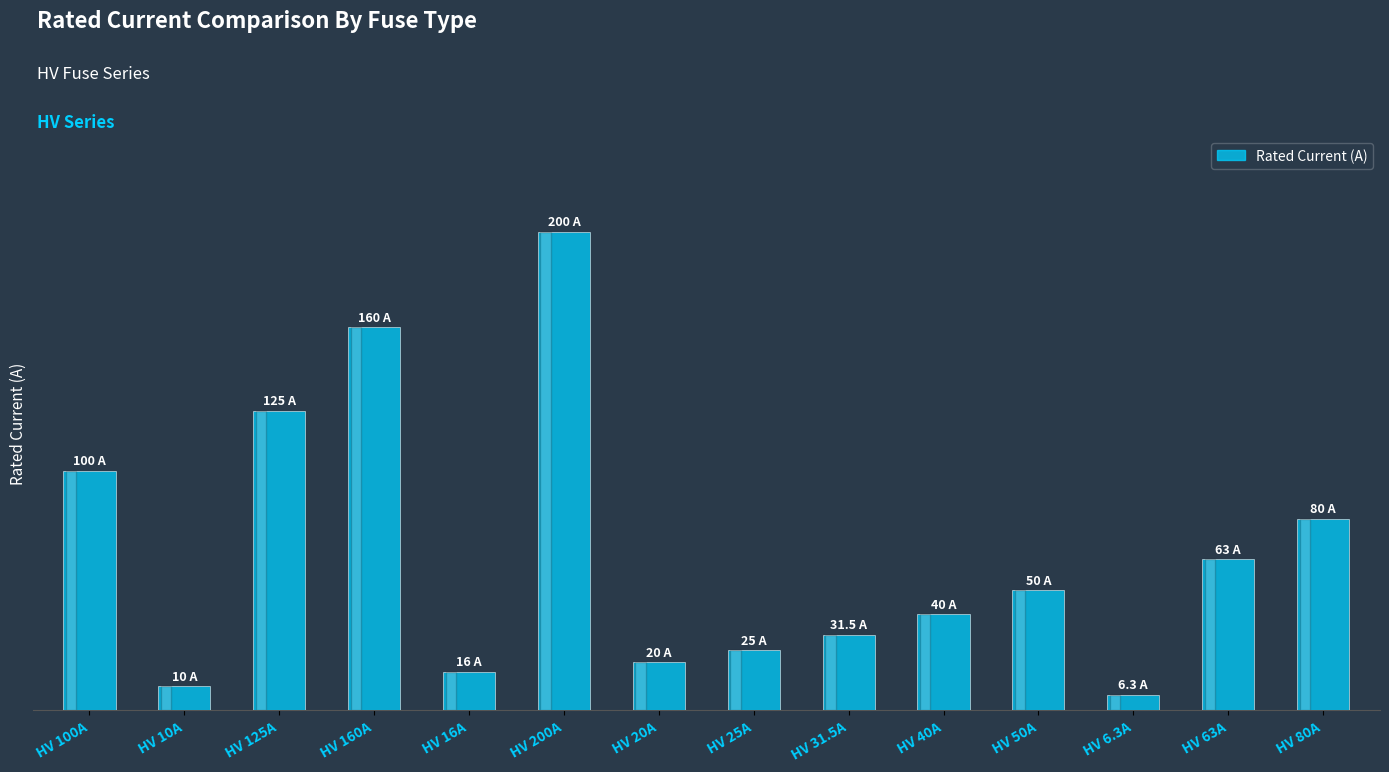

List the labels in order of value, largest first.

HV 200A, HV 160A, HV 125A, HV 100A, HV 80A, HV 63A, HV 50A, HV 40A, HV 31.5A, HV 25A, HV 20A, HV 16A, HV 10A, HV 6.3A